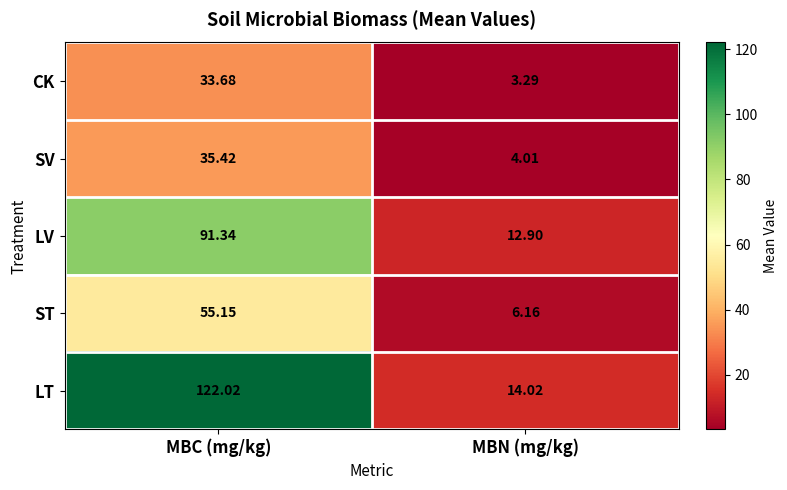

List the labels in order of CK value, largest first.

MBC (mg/kg), MBN (mg/kg)